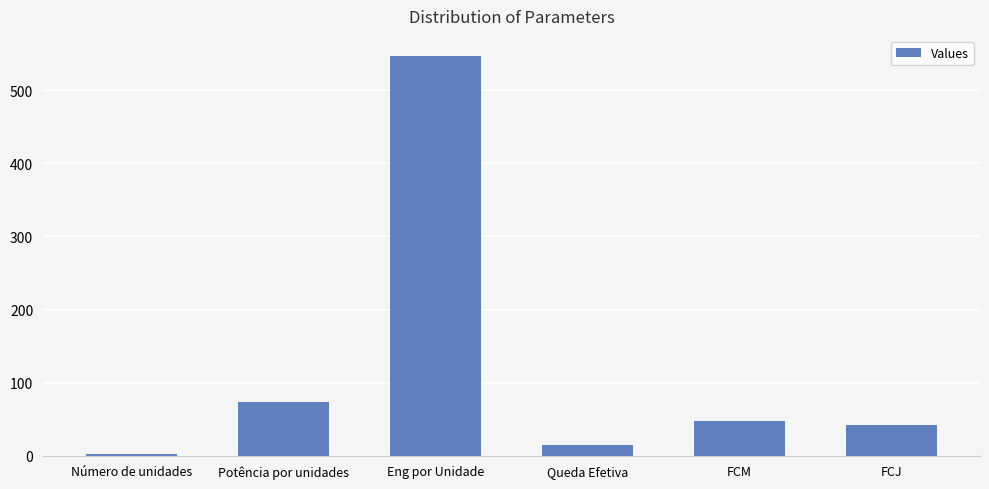

What position from the right is Queda Efetiva?

3